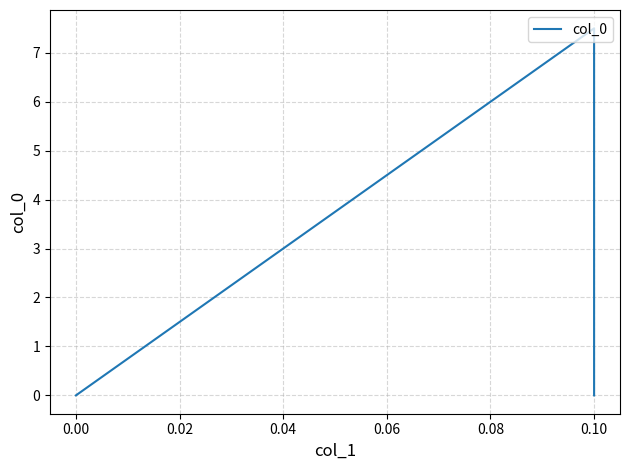

Which has a higher value, 0.08 or −0.02?

0.08